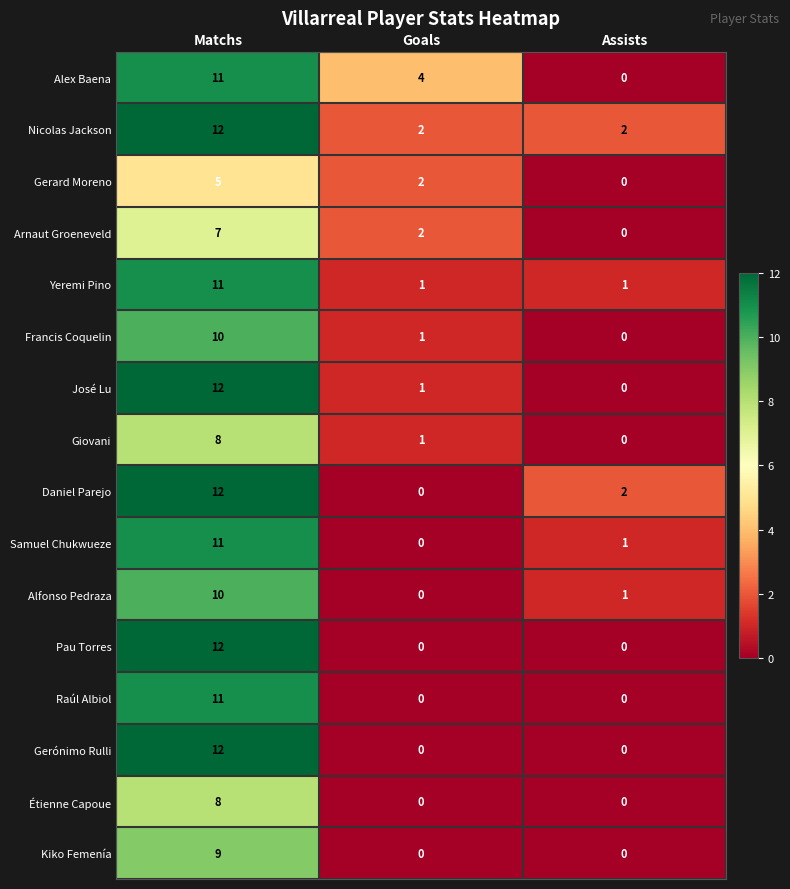

Which series has the largest total across all categories?

Nicolas Jackson